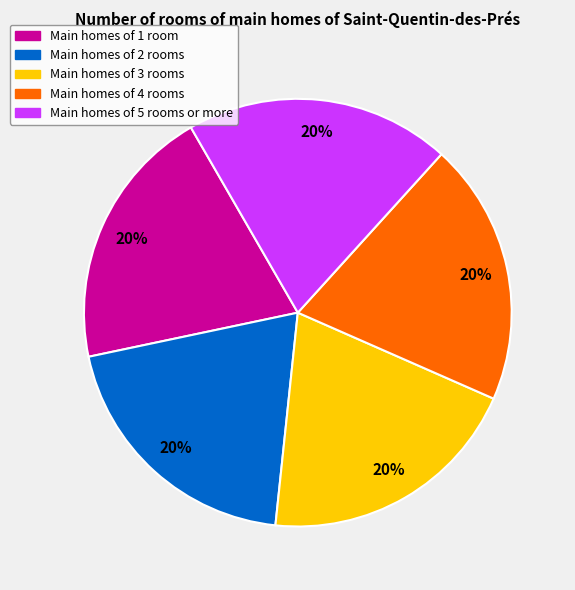

To the nearest percent, what is the average slice percentage?

20%